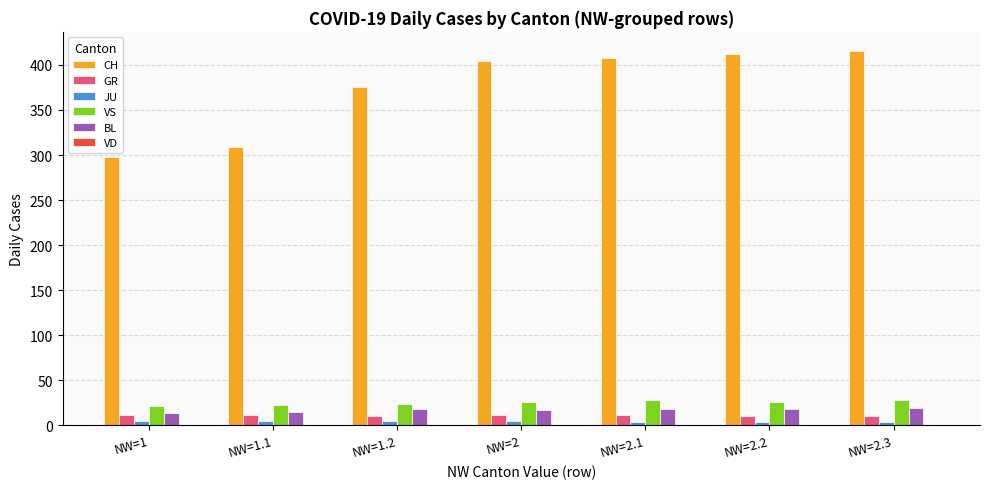

Read the GR value at NW=1.2.

10